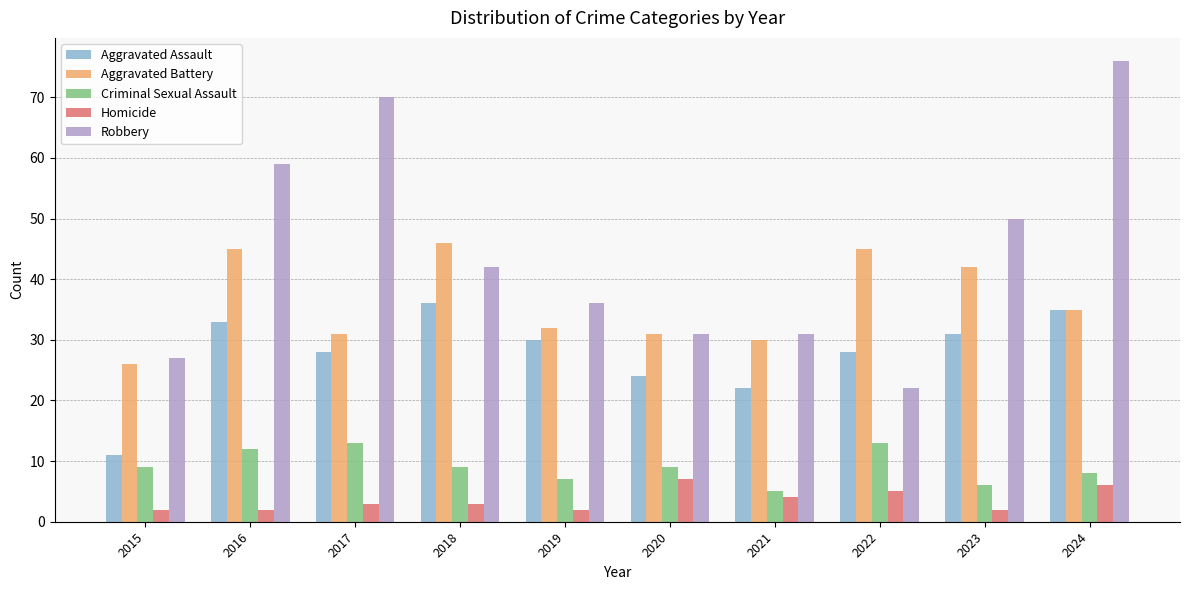

How many values in the Aggravated Assault series are below 30?

5